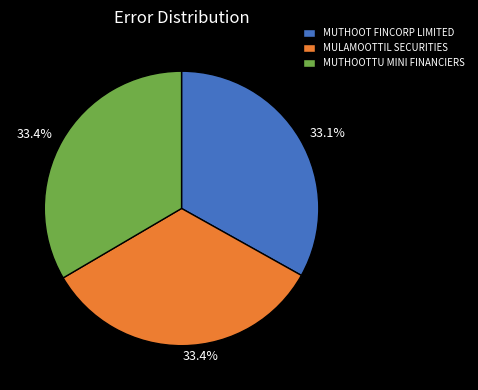

Count the number of slices in the pie.

3